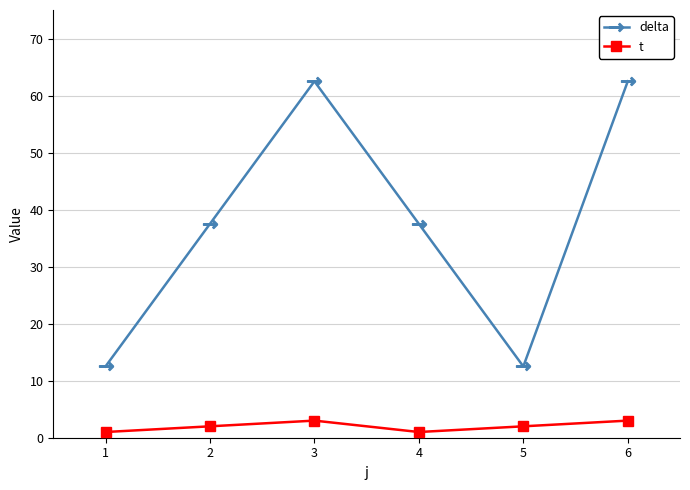

What is the maximum value for delta?

62.5